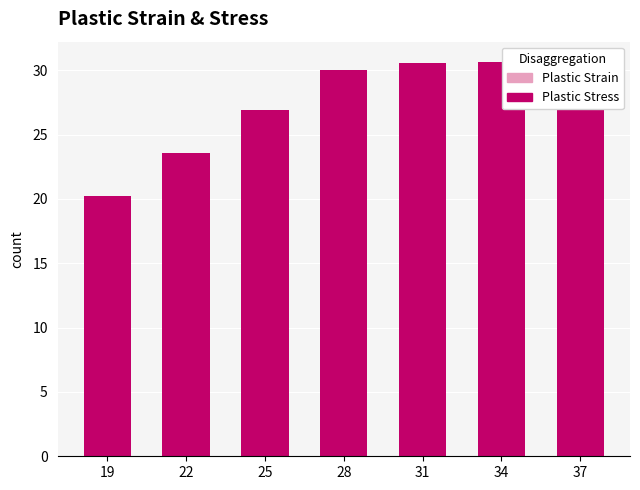

Rank the series at 34 from highest to lowest value.

Plastic Stress, Plastic Strain